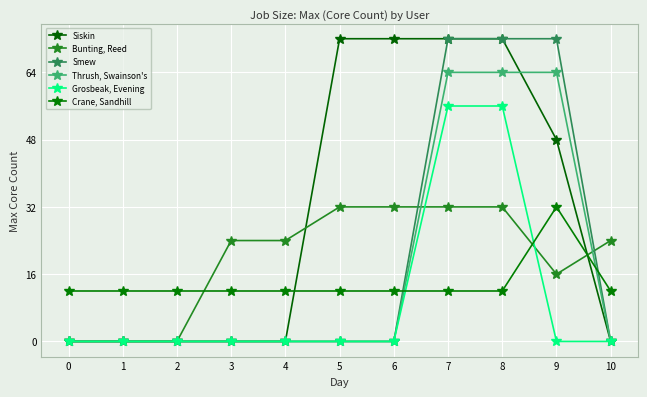

Count the number of data series in this chart.

6